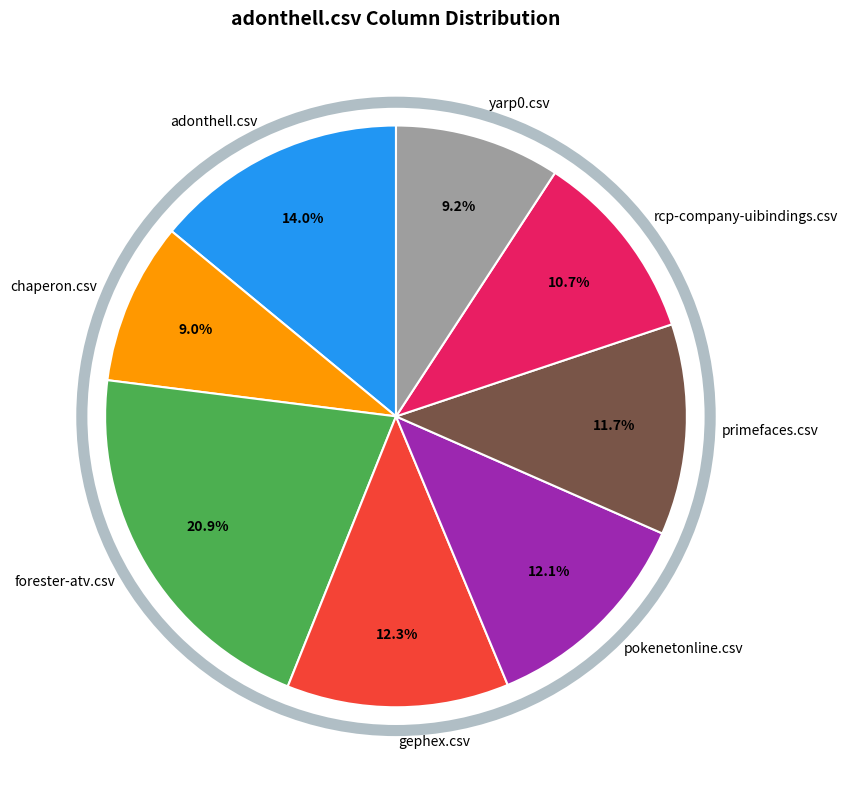

What portion of the pie excludes gephex.csv?

87.7%